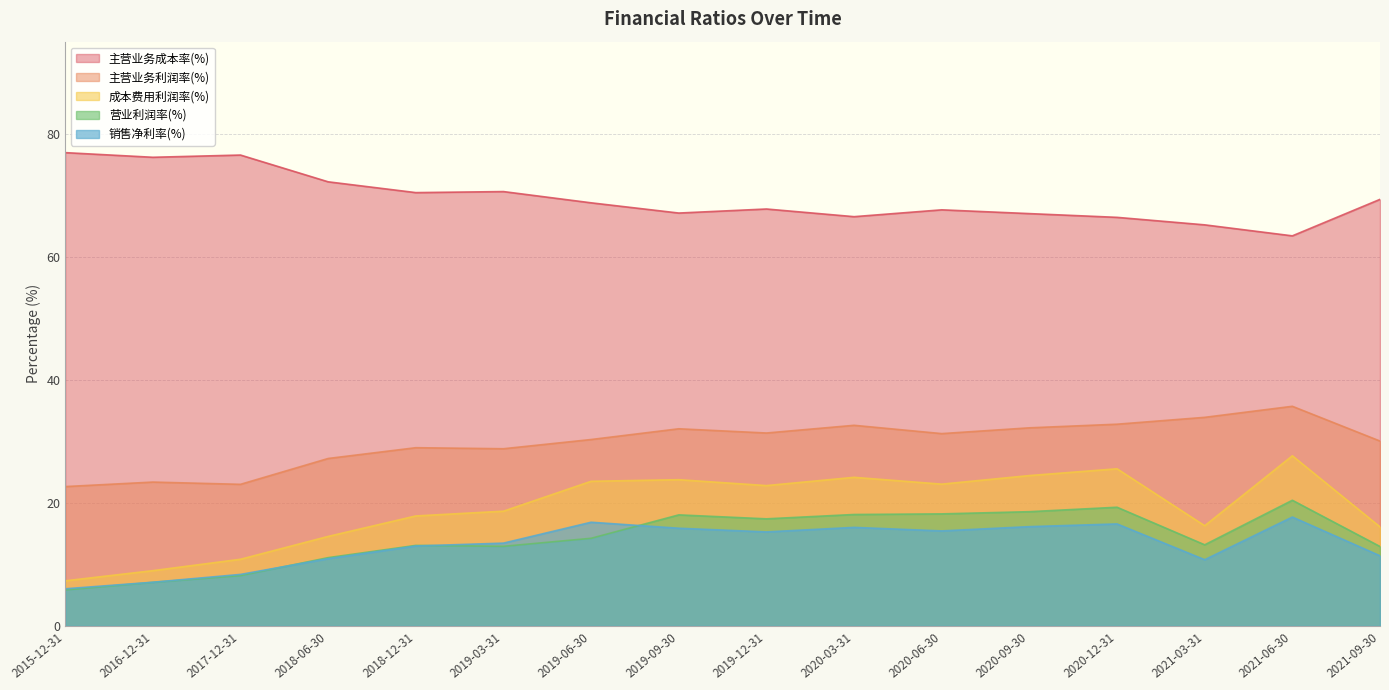

At which category does 销售净利率(%) reach its first local peak?

2019-06-30